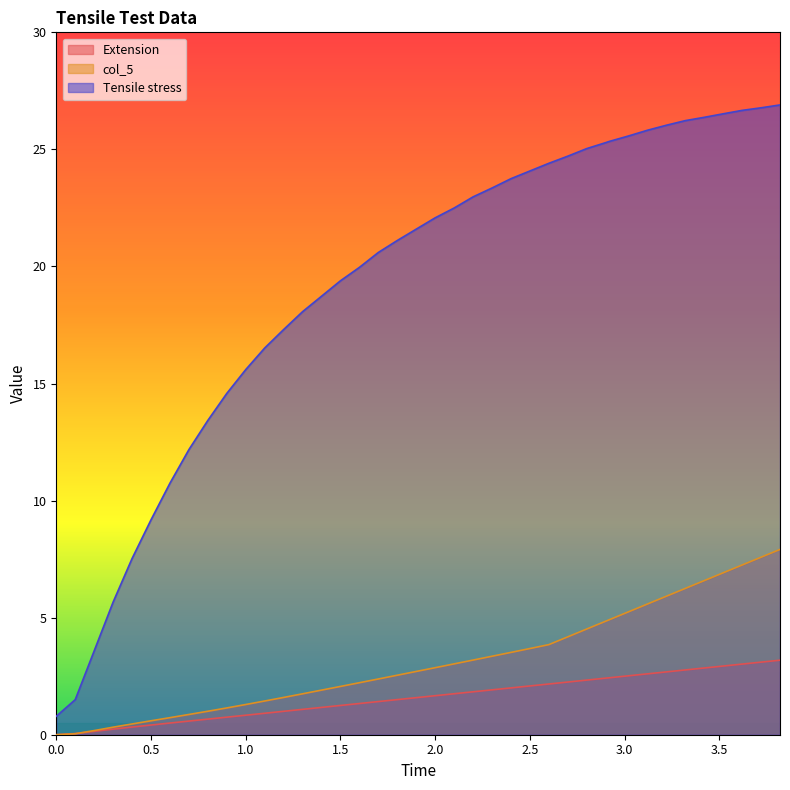

At how many categories does at least one series exceed 6?

36